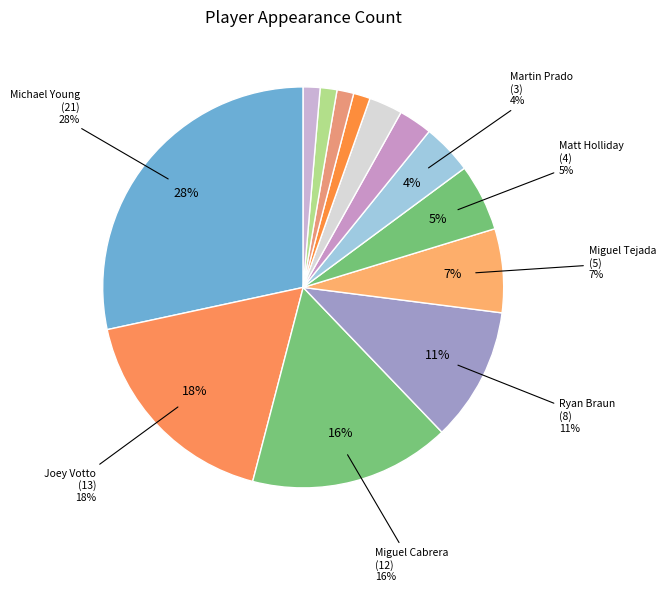

The Joey Votto slice represents 7% of the pie. True or false?

False